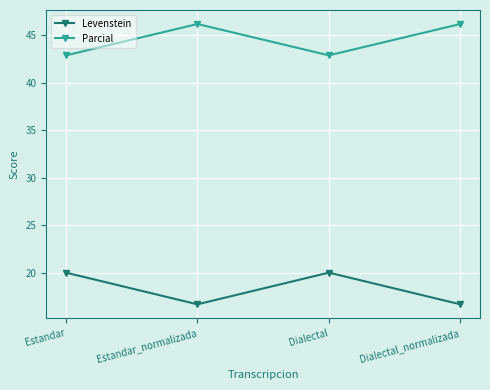

True or false: Parcial and Levenstein intersect in this chart.

False